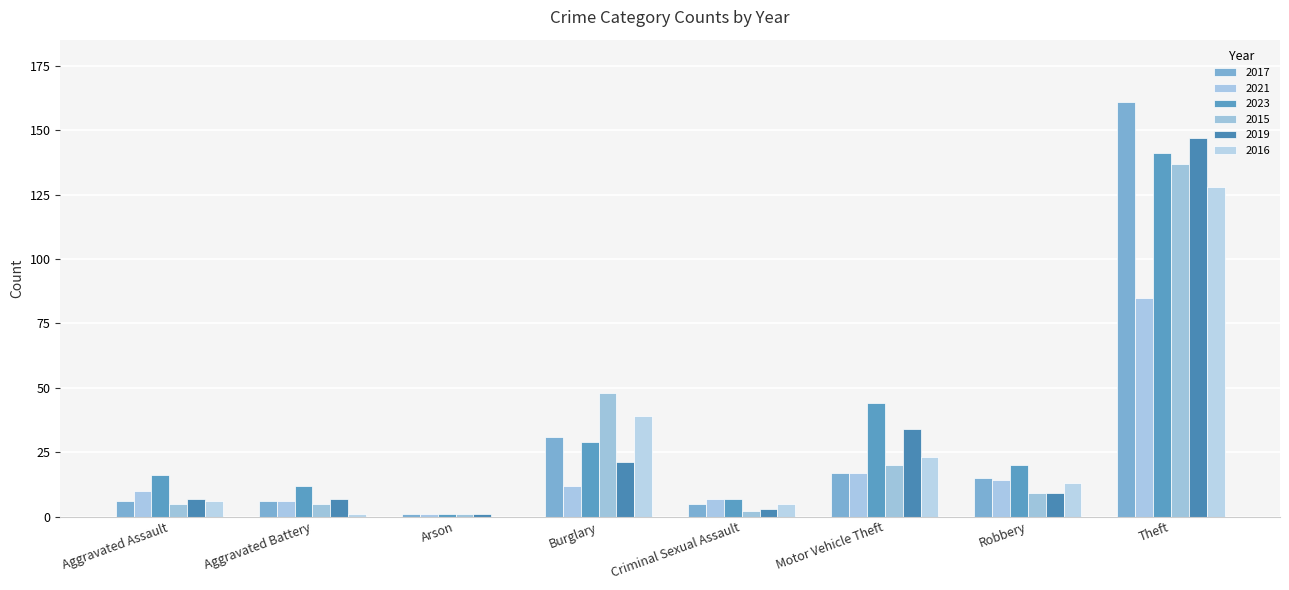

How many data points does each series have?

8